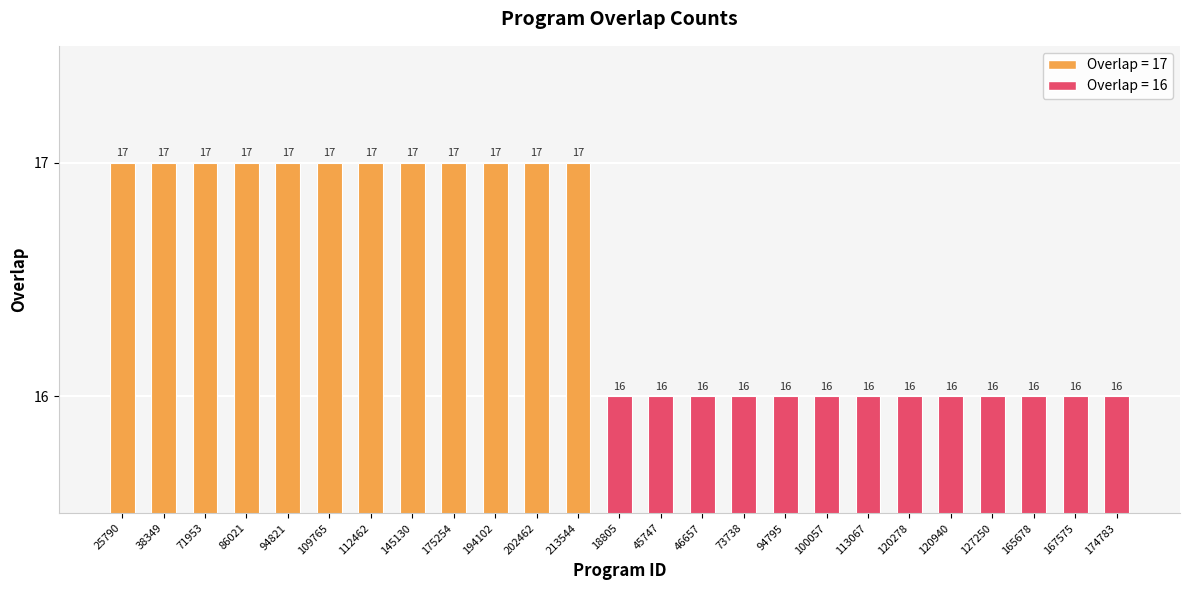

Between 94795 and 94821, which is larger?

94821